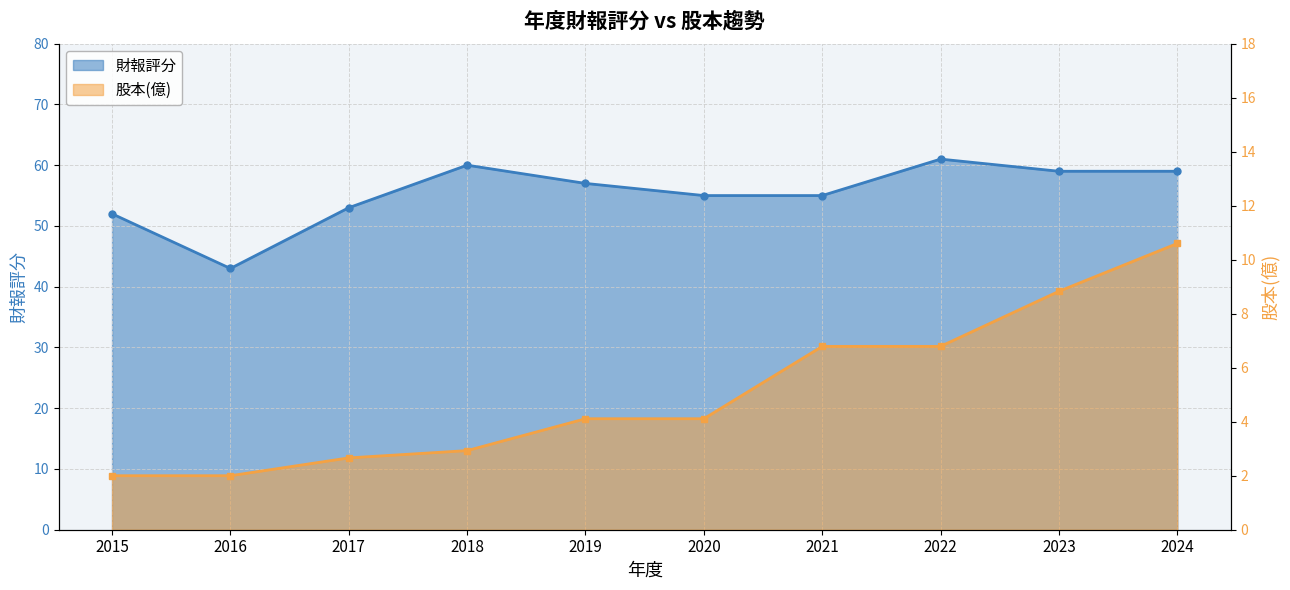

Which category has the highest value in the 財報評分 series?

2022